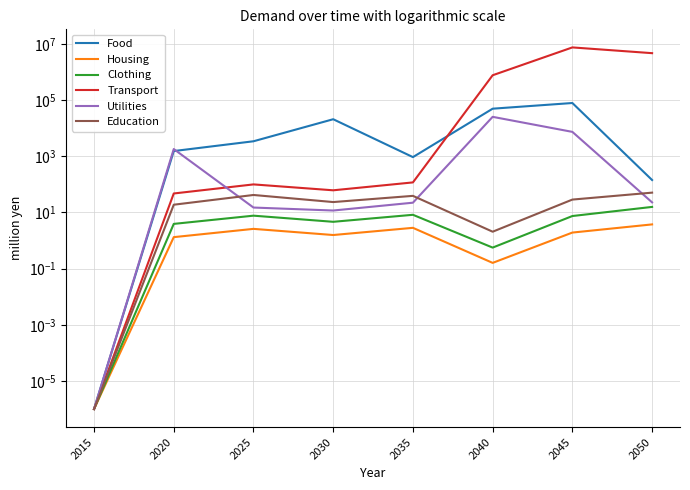

At which label is Transport closest to 3745331?

2050